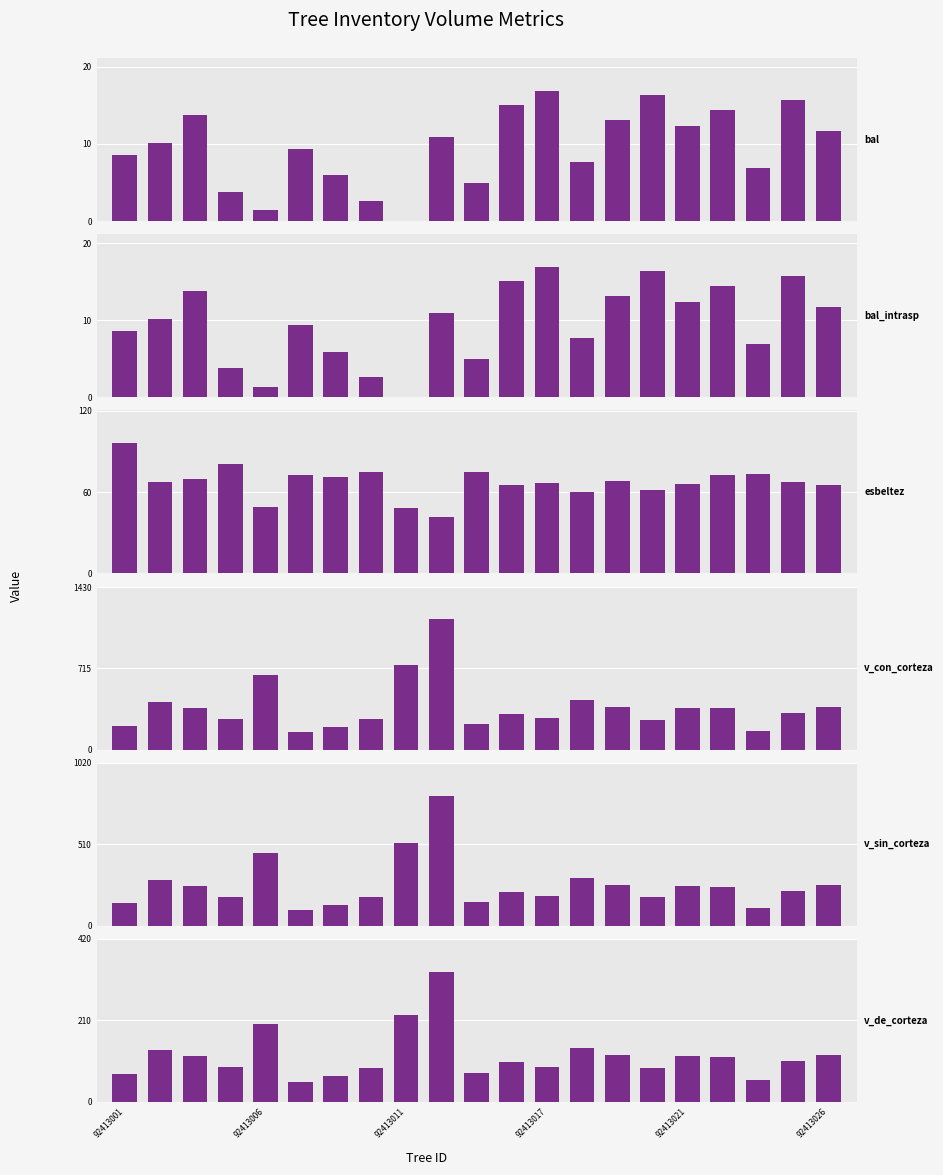

What are all the series names shown in the legend?

bal, bal_intrasp, esbeltez, v_con_corteza, v_sin_corteza, v_de_corteza